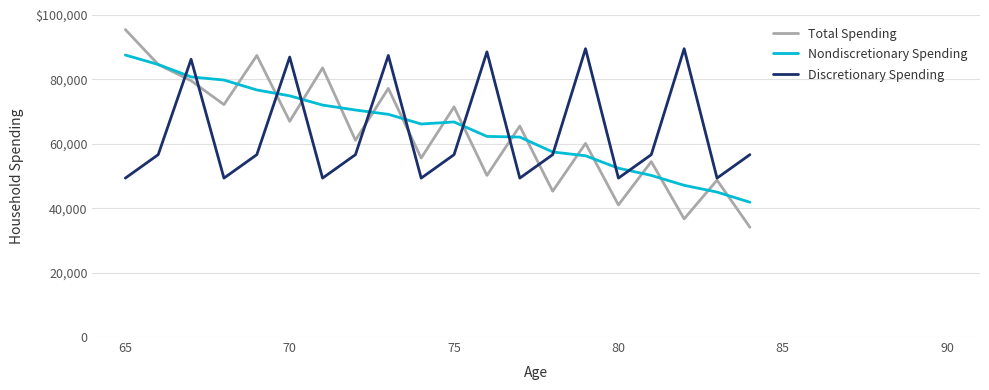

What are all the series names shown in the legend?

Total Spending, Nondiscretionary Spending, Discretionary Spending